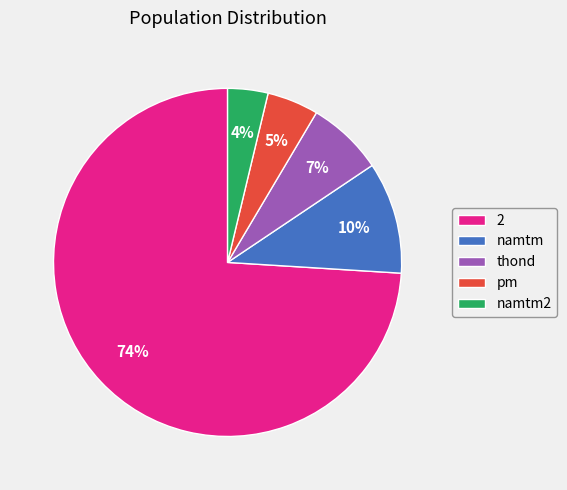

Which slice is the smallest?

namtm2